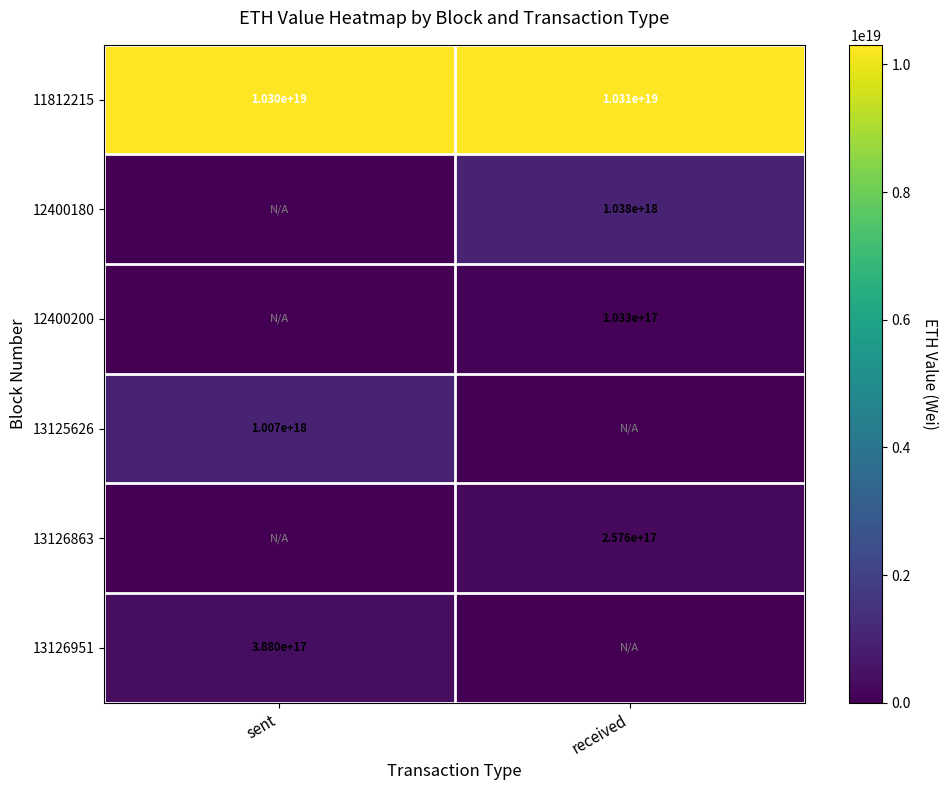

Is it true that 11812215 equals 14004190676938344448 at received?

False